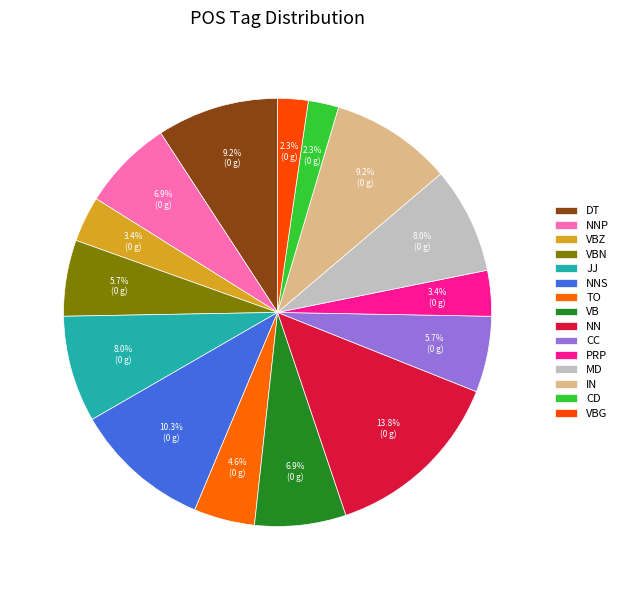

To the nearest percent, what is the combined percentage of JJ and TO?

13%